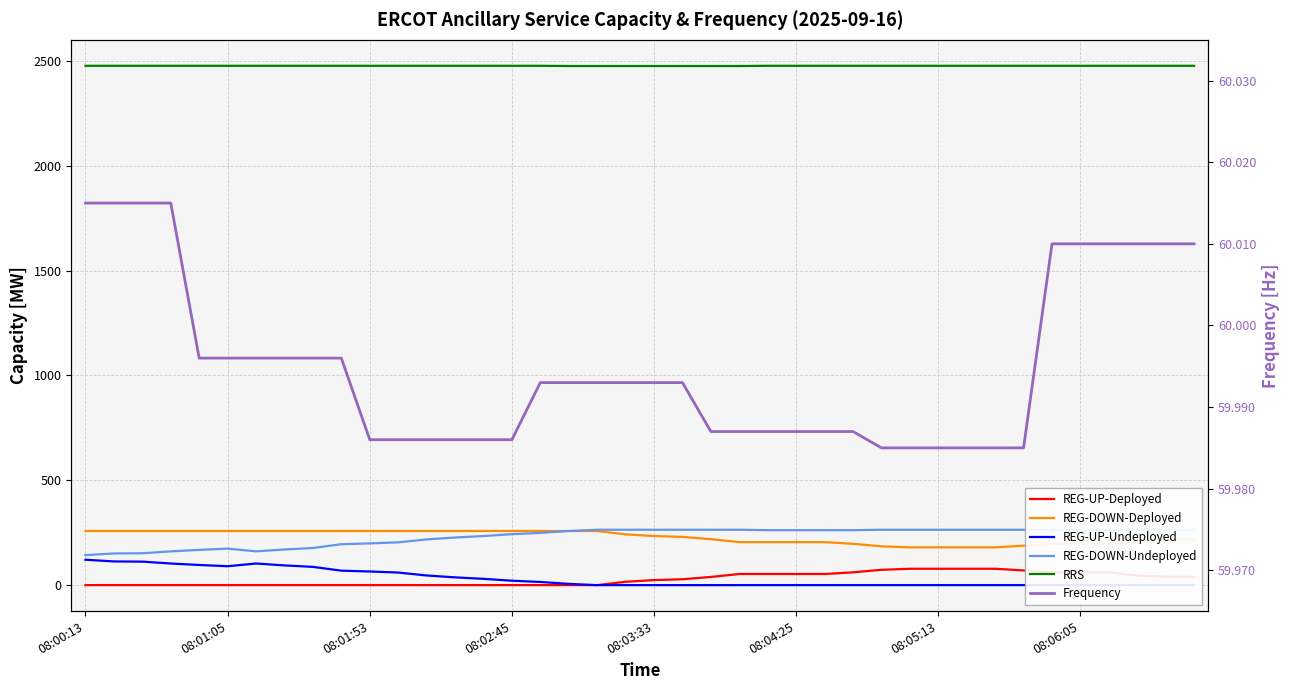

At which category does the chart reach its minimum across all series?

08:00:13